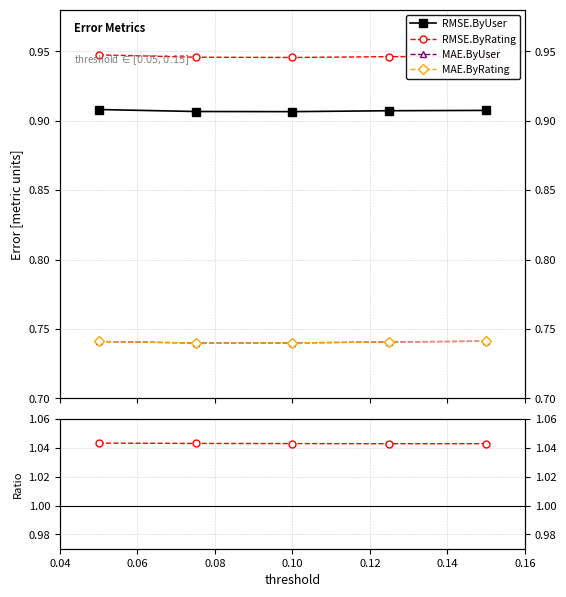

True or false: MAE.ByRating has more than 0 interior local peaks.

False